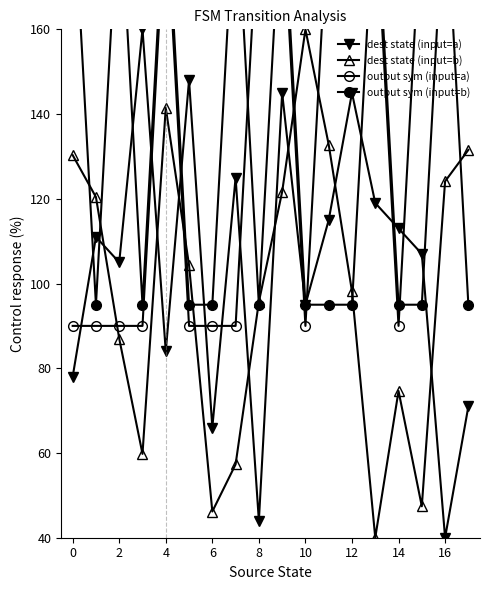

True or false: dest state (input=a) has more than 0 points higher than both neighbors.

True